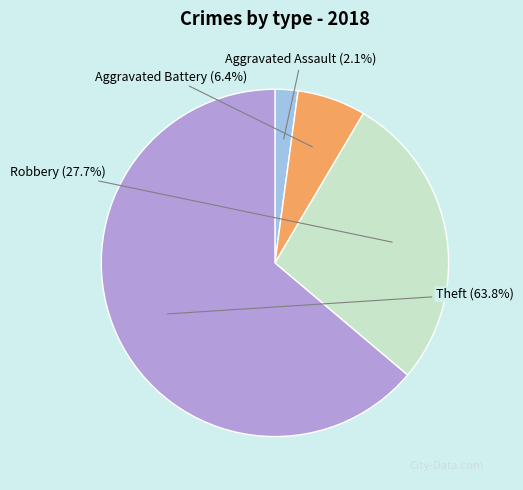

What percentage is the Aggravated Battery slice, to the nearest percent?

6%